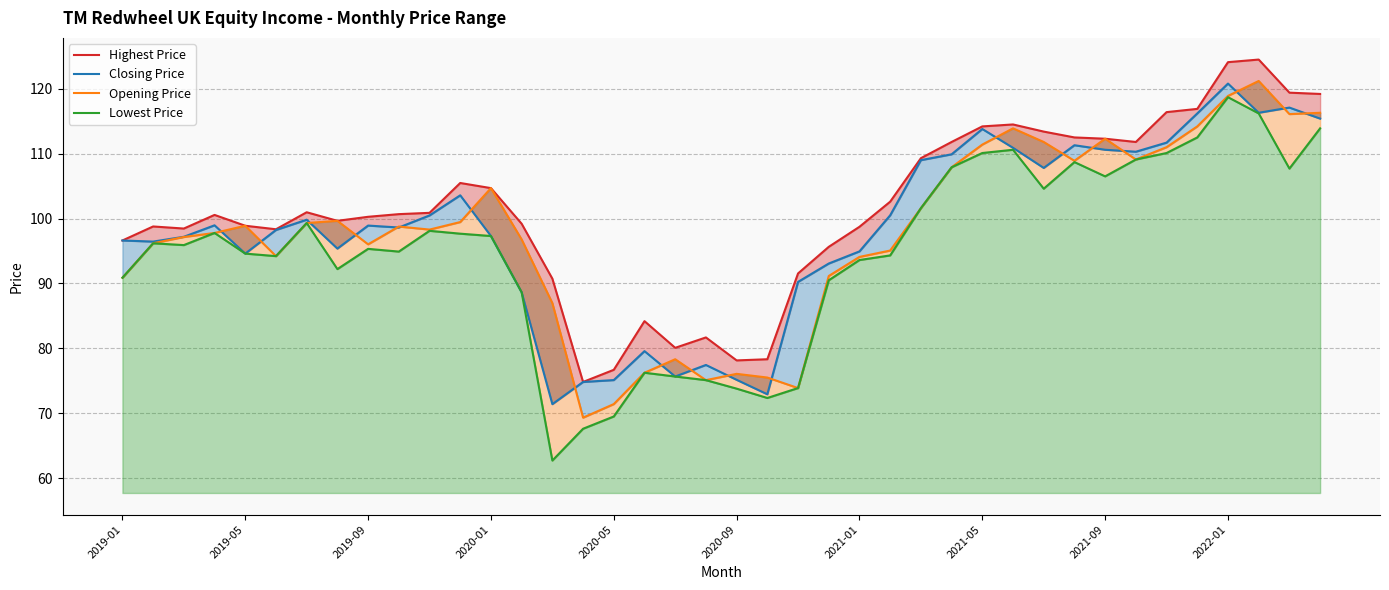

Does the chart display data point markers on the line(s)?

No